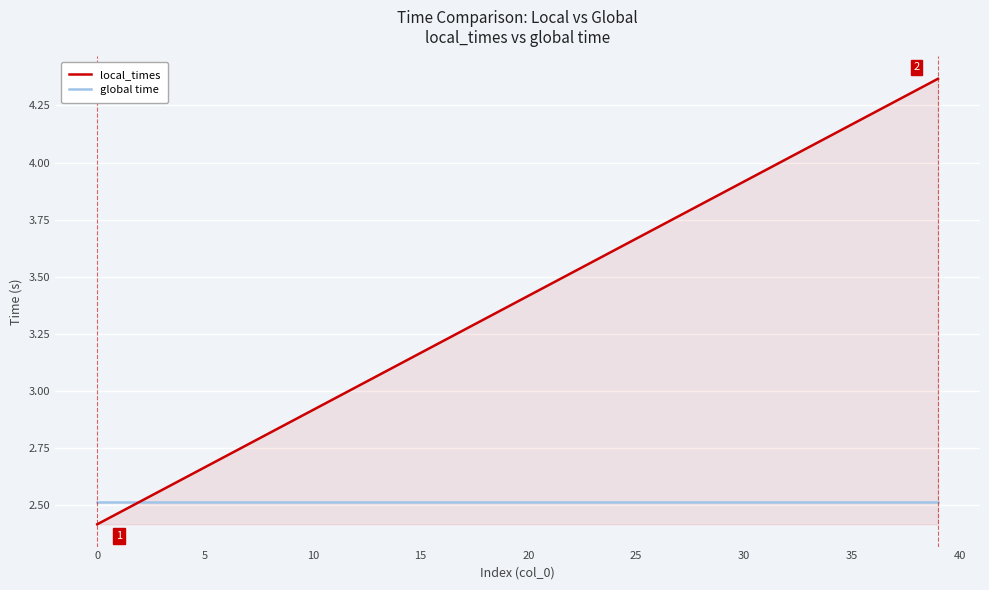

List the series in order of their peak value, lowest first.

global time, local_times